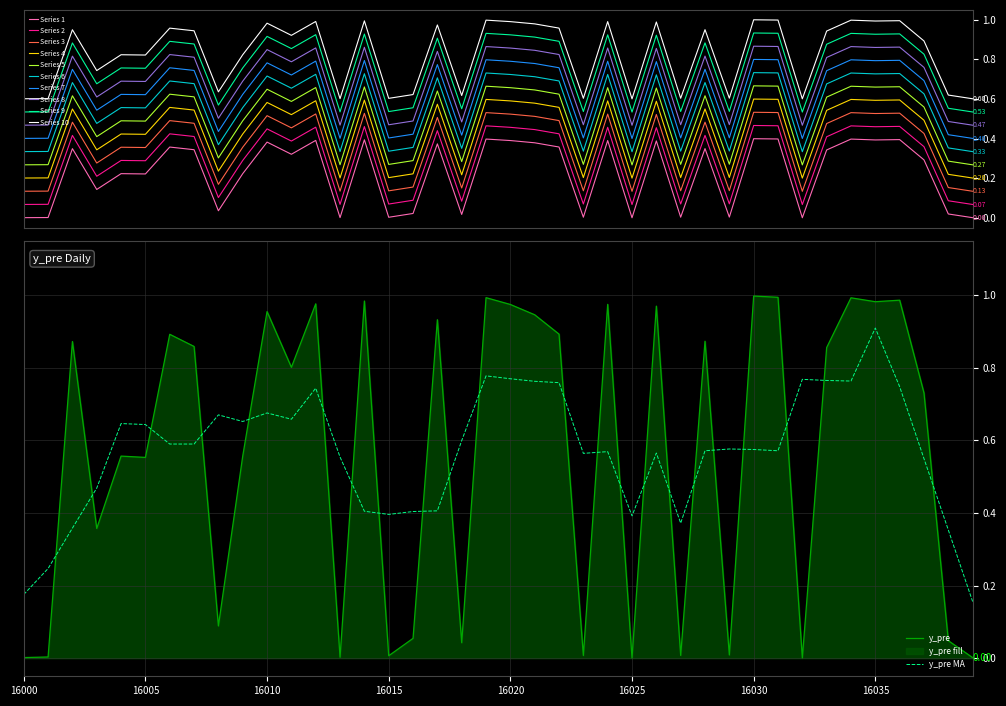

Rank the categories by value from lowest to highest.

16025, 16032, 16039, 16000, 16013, 16001, 16015, 16023, 16027, 16029, 16018, 16038, 16016, 16008, 16003, 16005, 16004, 16009, 16037, 16011, 16033, 16007, 16002, 16028, 16006, 16022, 16017, 16021, 16010, 16026, 16020, 16024, 16012, 16035, 16014, 16036, 16034, 16019, 16031, 16030